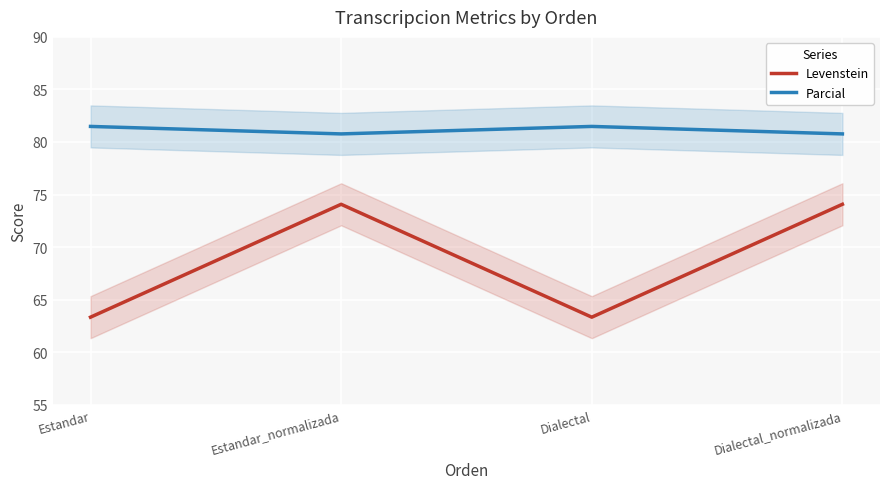

True or false: Parcial and Levenstein intersect in this chart.

False